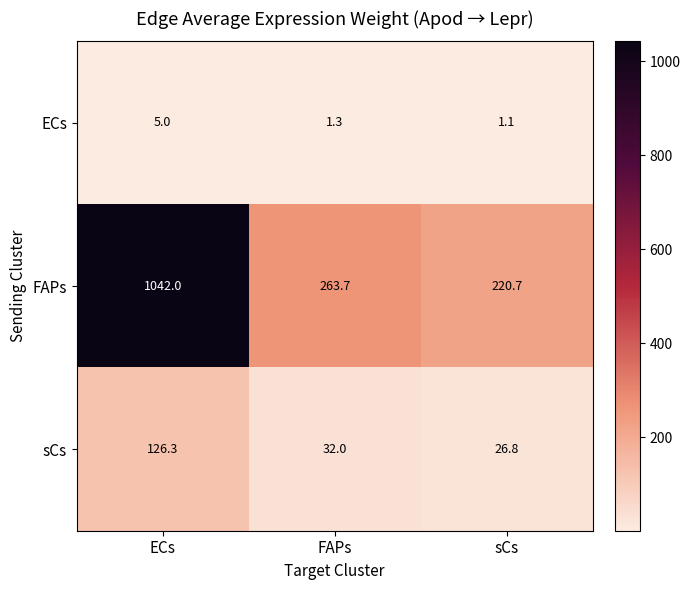

What is the difference between the highest and lowest values at ECs?

1037.0